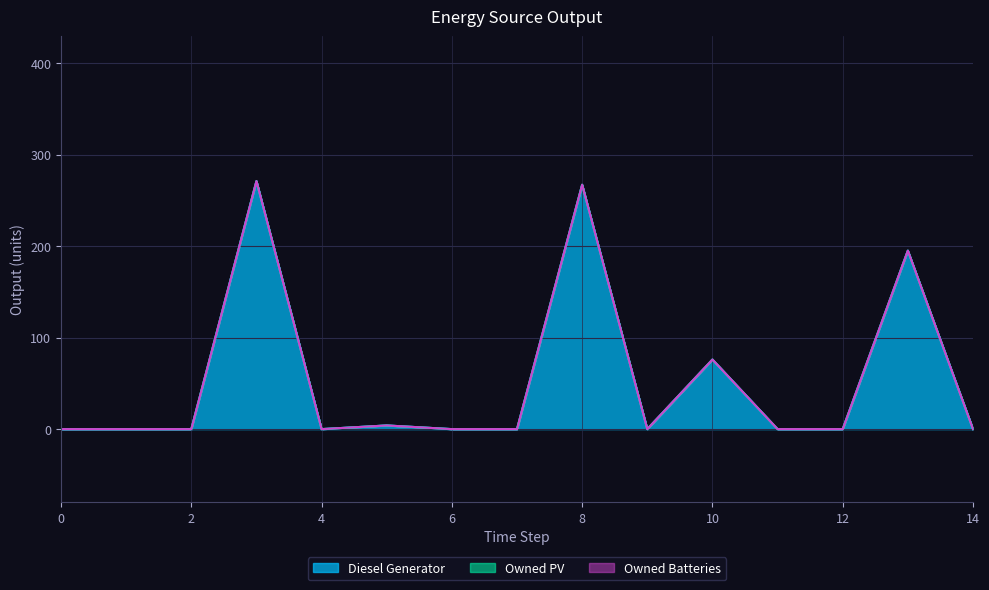

Which has a higher value, 13 or 9?

13